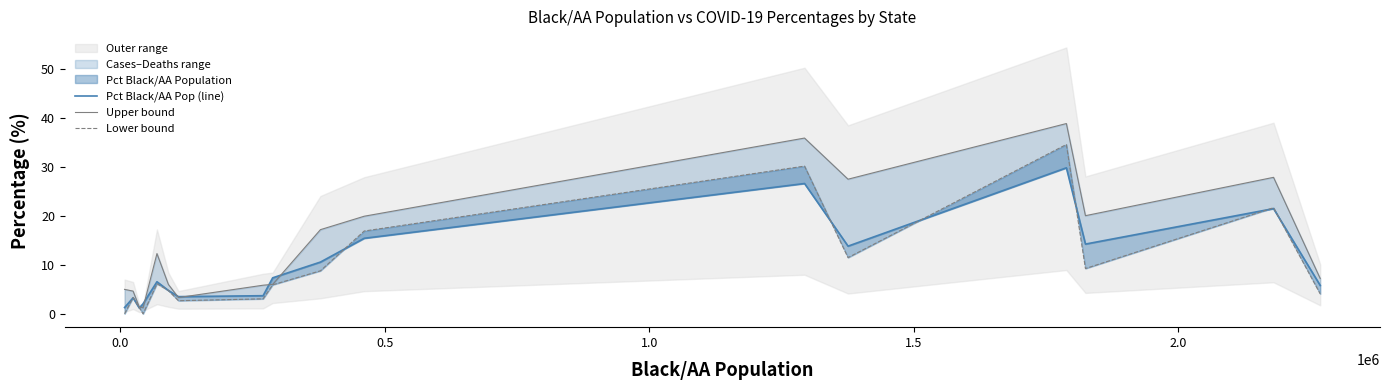

Count the number of categories in the chart.

17